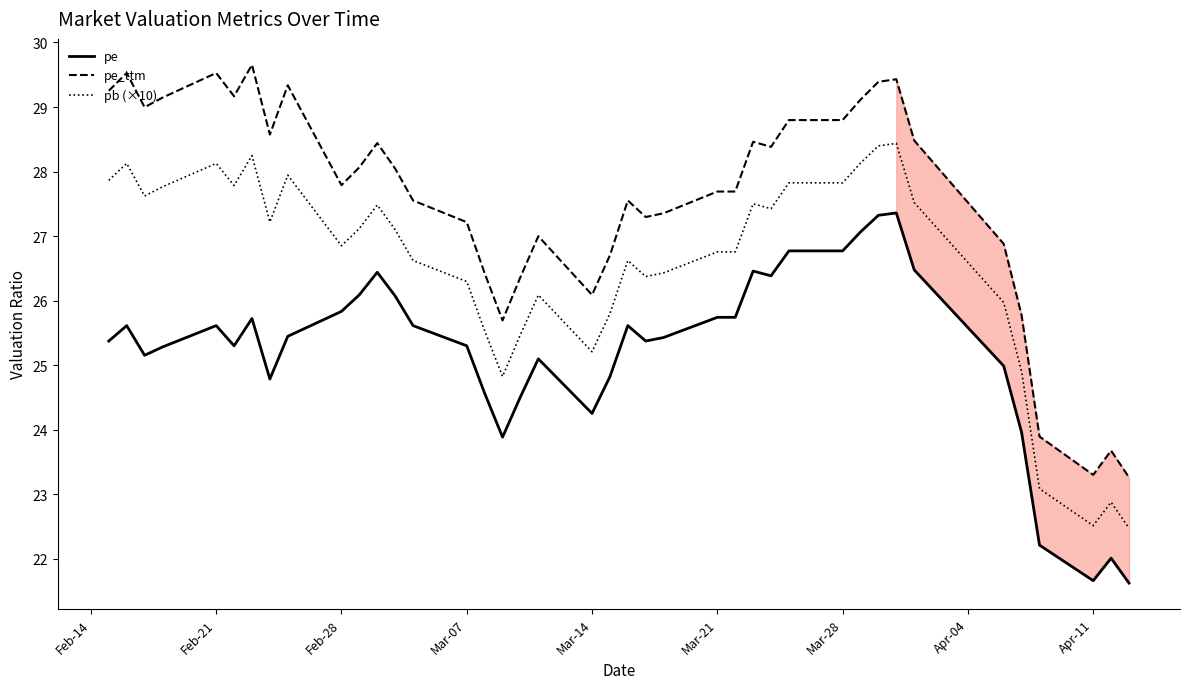

True or false: pb (×10) and pe cross at least once.

False